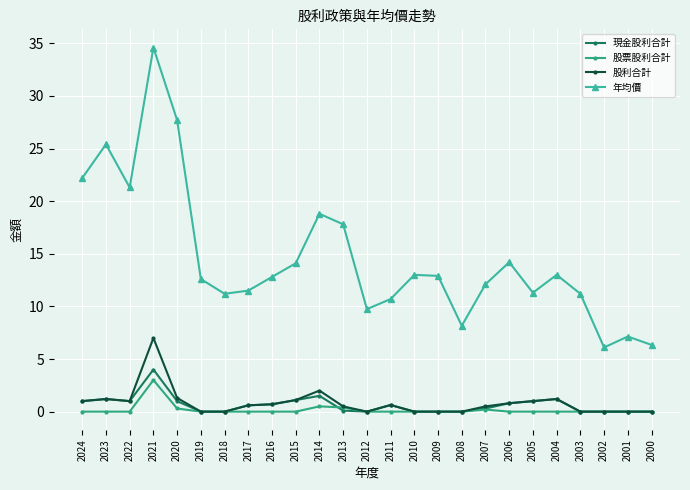

What is the value of the 年均價 point at the 14th from the left?

10.7